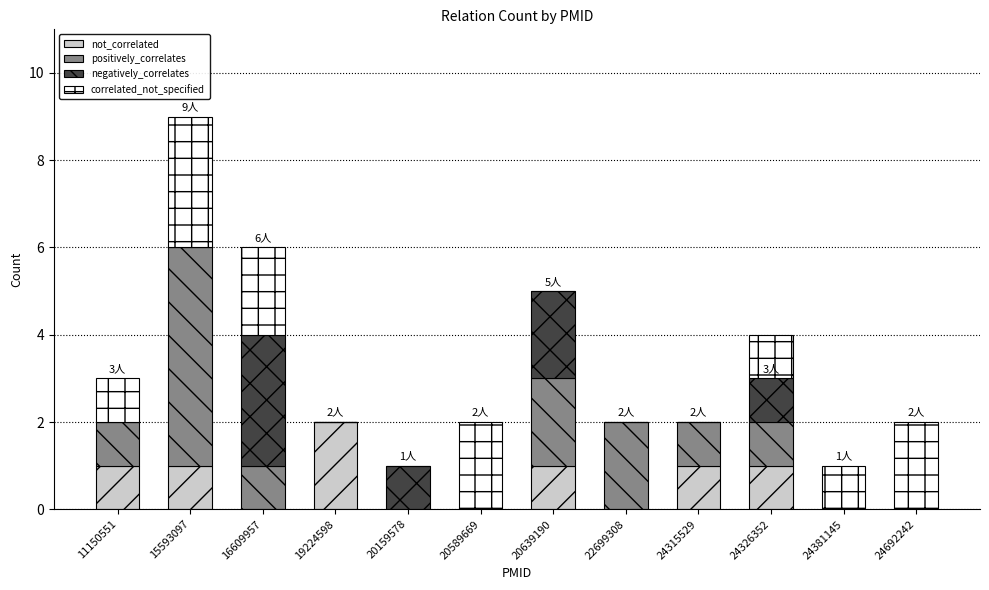

At which category is the sum across all series the highest?

15593097